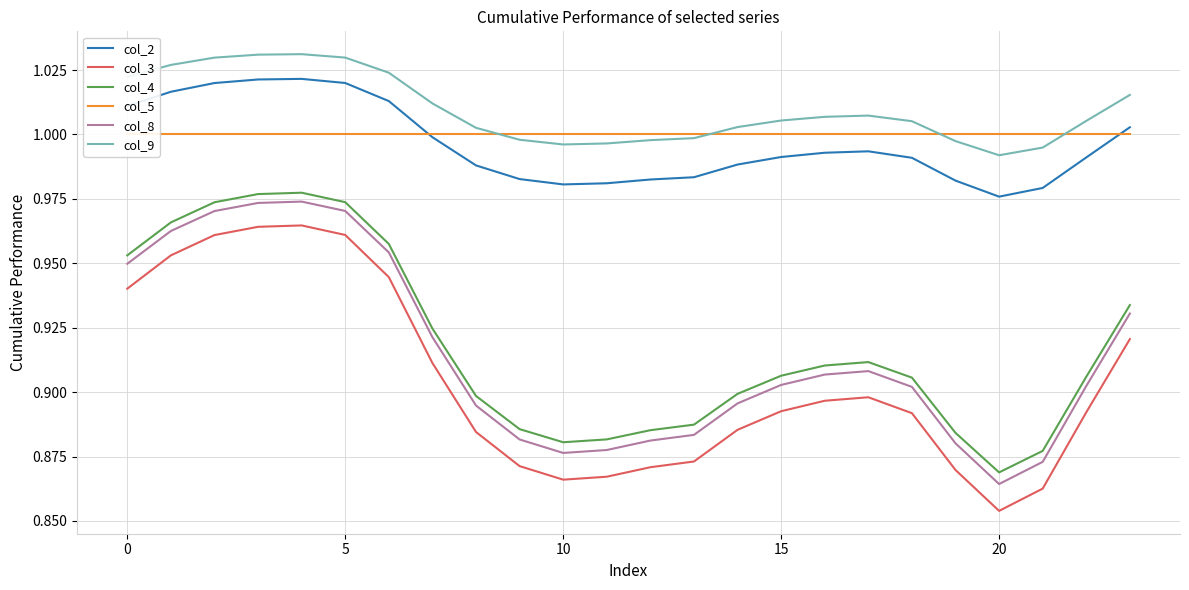

Count the col_8 values in the range 0 to 1.

24